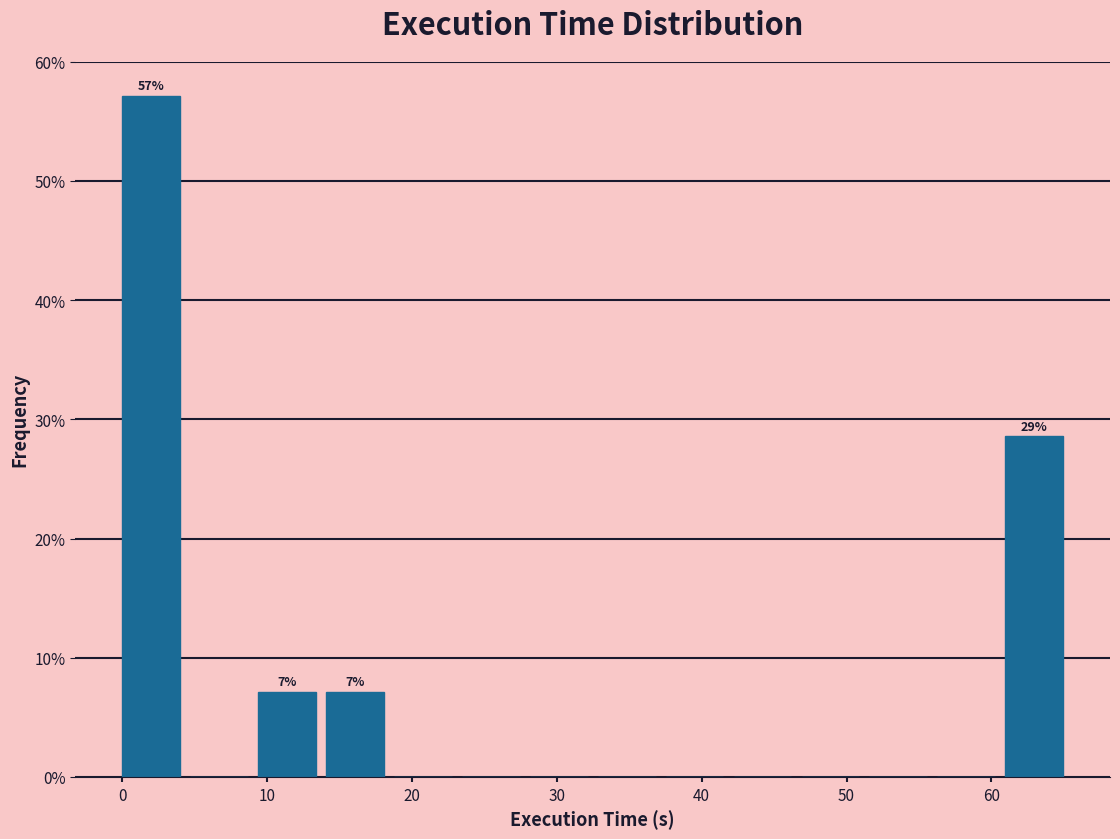

Which range on the x-axis has the tallest bar?

0 to 5